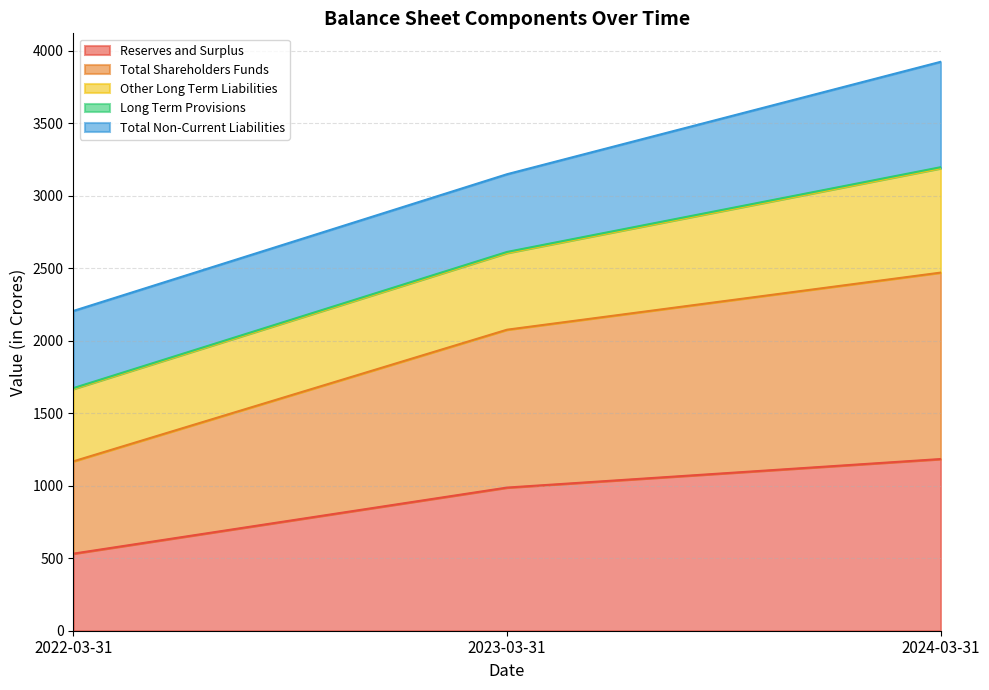

The value of Reserves and Surplus at 2022-03-31 is 531.3. True or false?

True